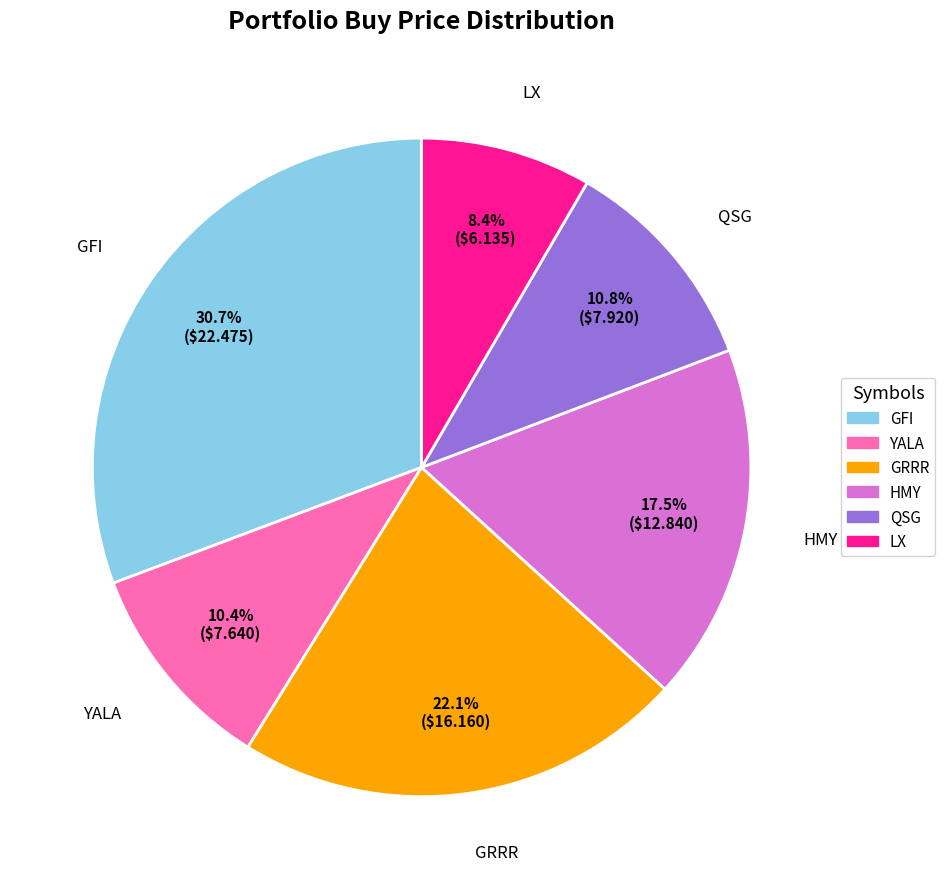

How many slices are in this pie chart?

6